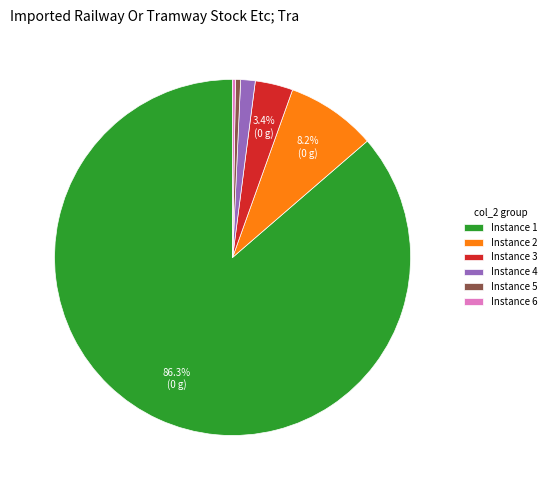

What is the largest slice in the pie chart?

Instance 1